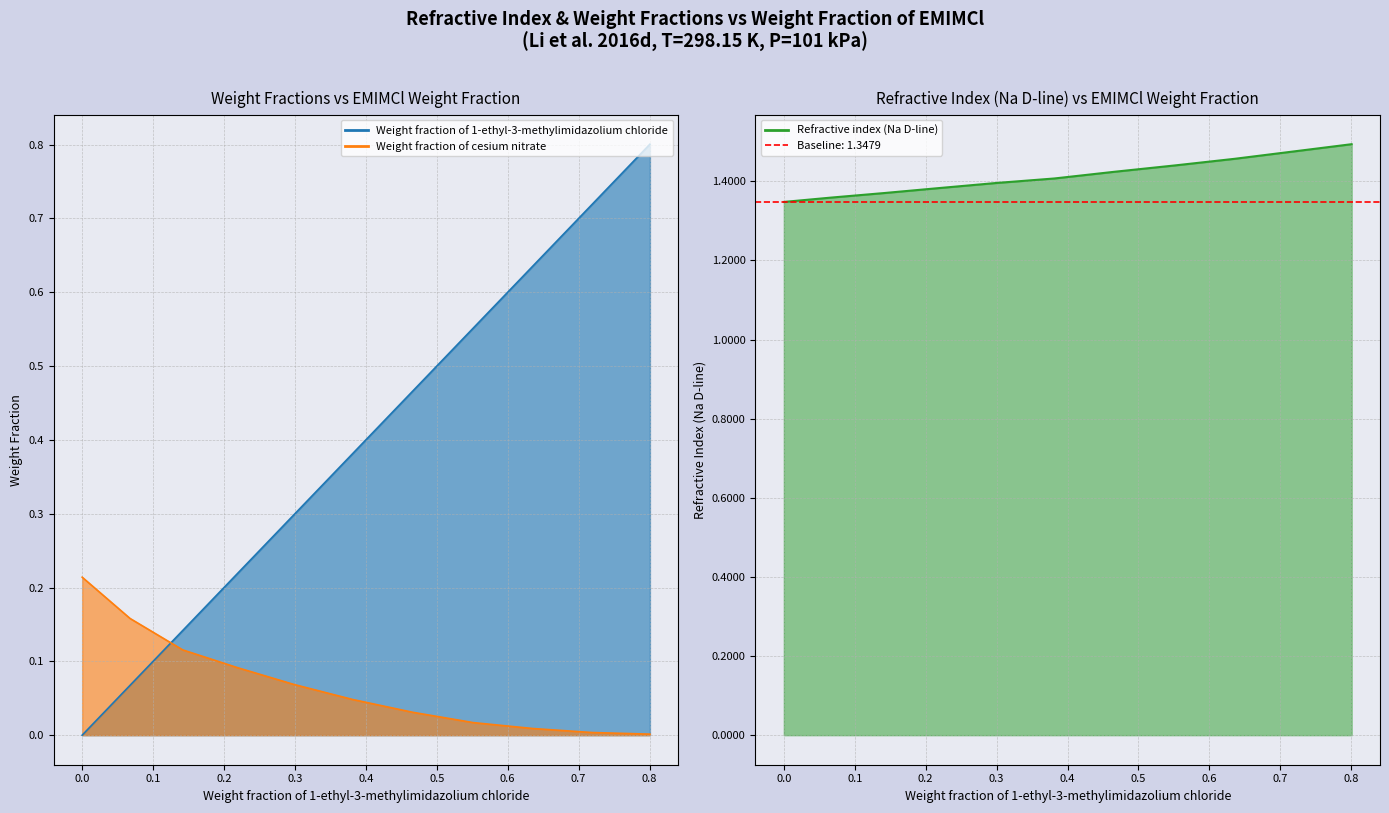

At how many categories does at least one series exceed 0?

11